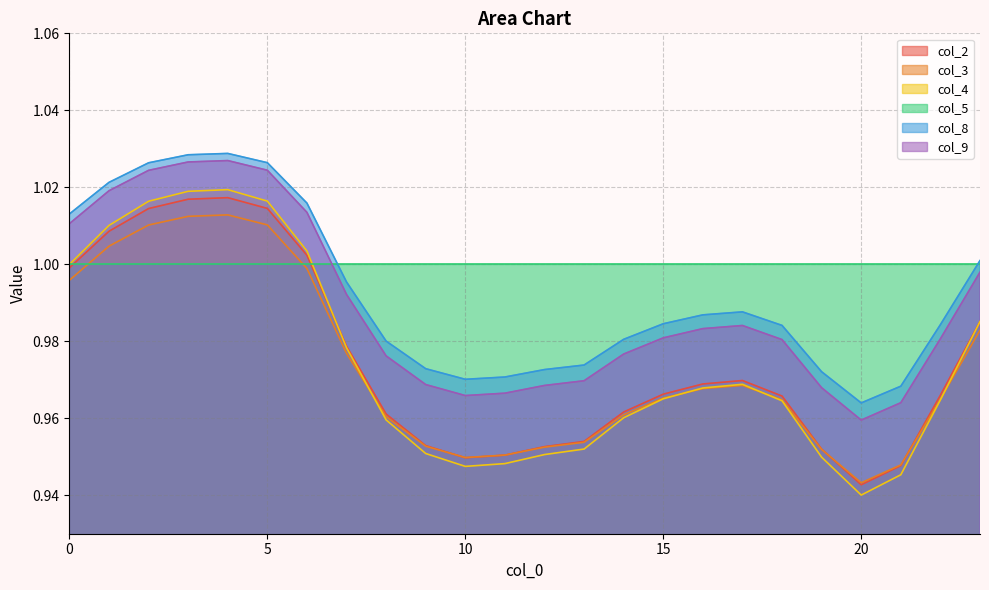

What is the value of the col_8 point at the 18th from the left?

1.0